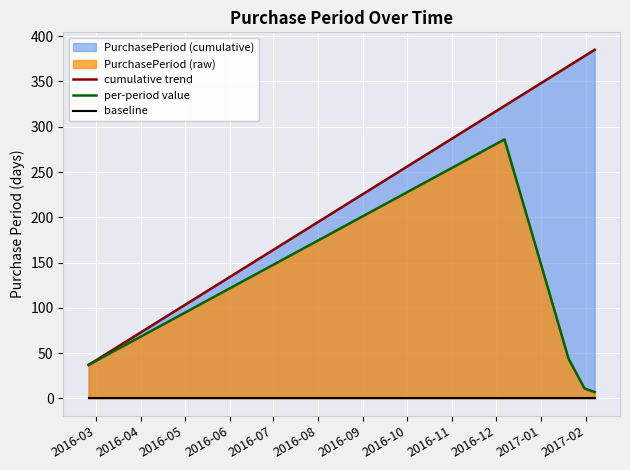

At how many categories does at least one series exceed 251?

4